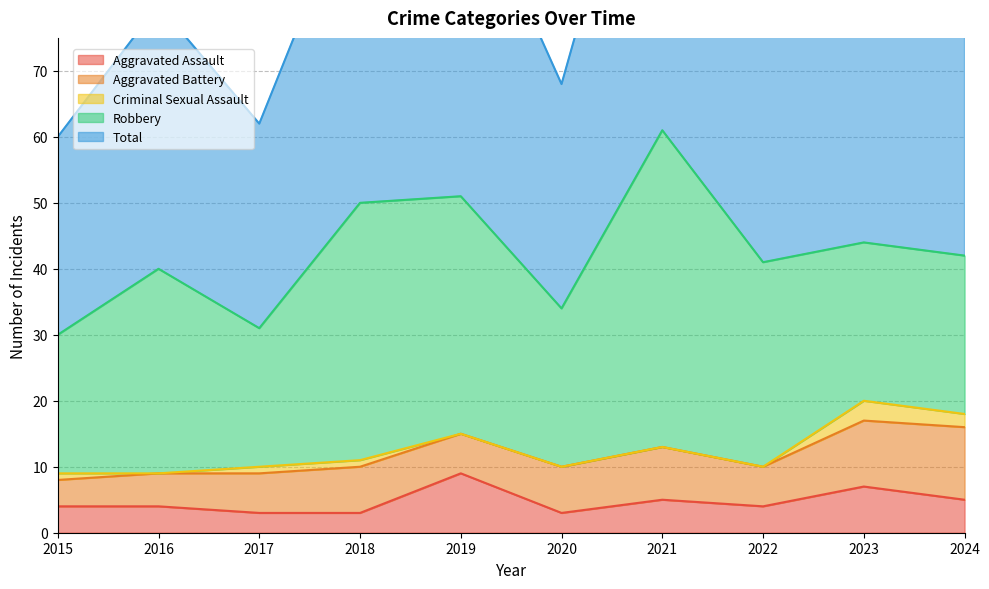

What value does the Robbery series have at 2018?

39